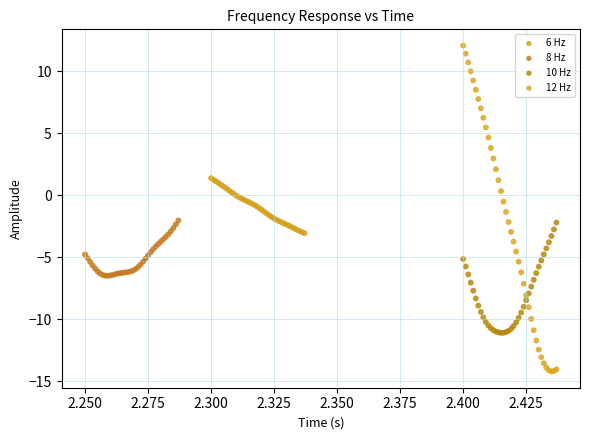

Which series reaches the maximum Y coordinate?

12 Hz